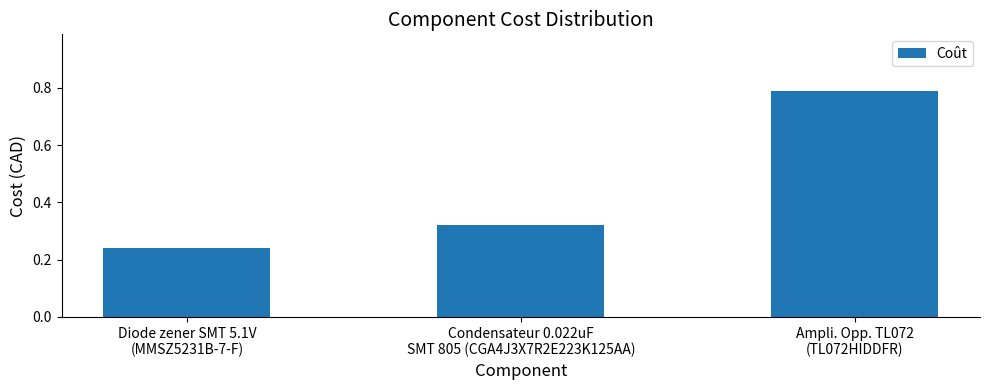

What is the sum of all values?

1.4